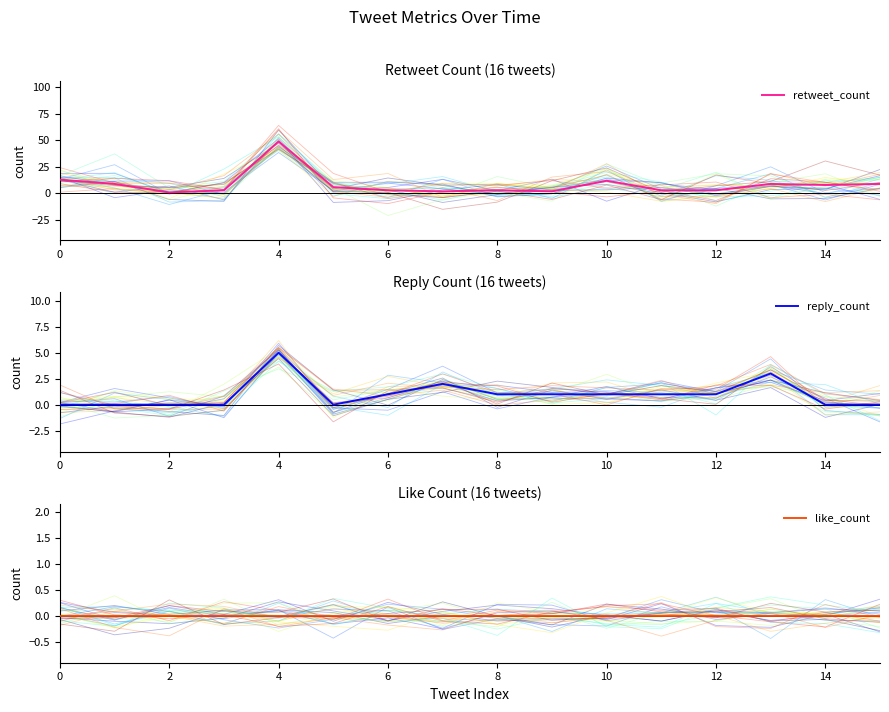

True or false: retweet_count has a value of 22 at 0.

False